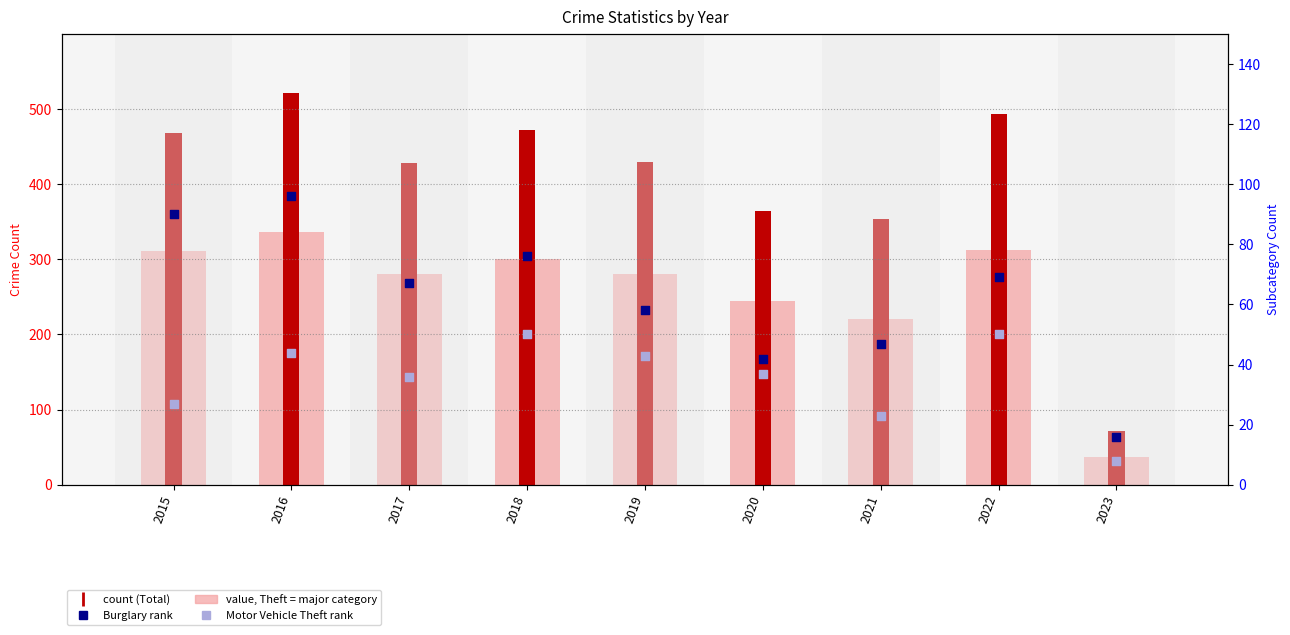

At how many categories does at least one series exceed 401?

6